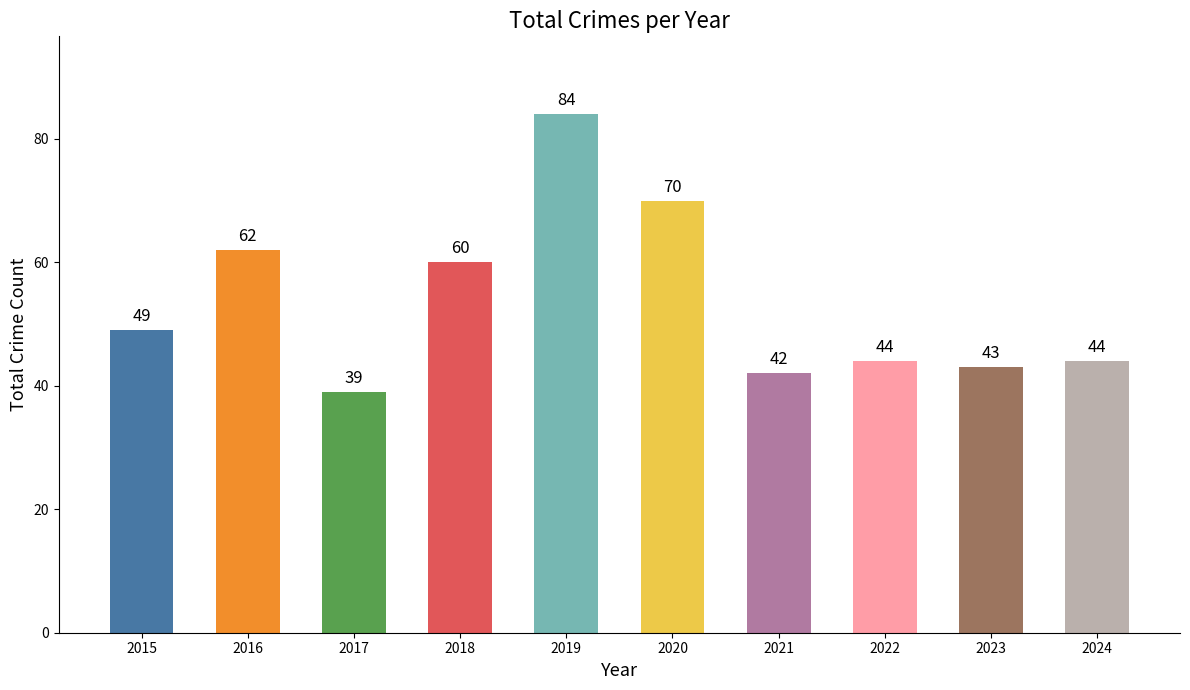

Read the value at 2017, to the nearest 10.

40